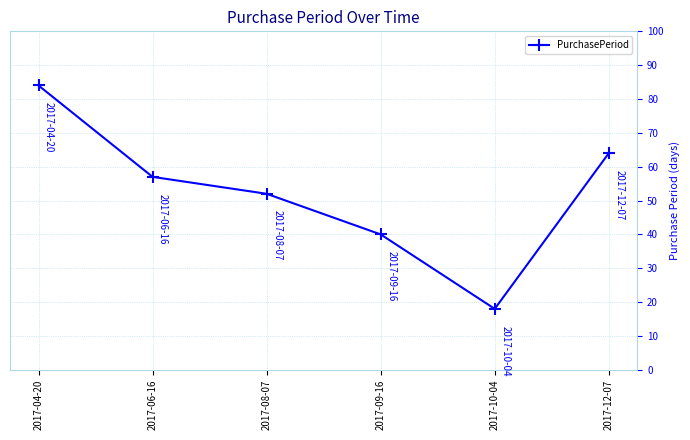

The chart shows a value of 18 at 2017-10-04. True or false?

True